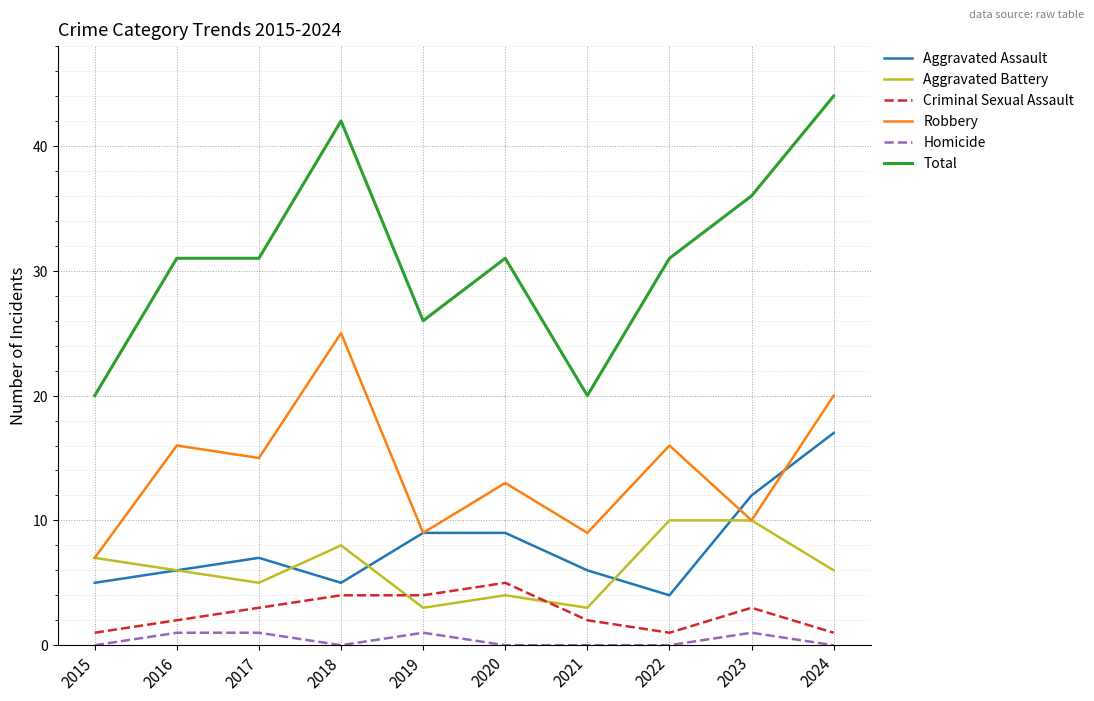

At 2020, list the series in order from smallest to largest.

Homicide, Aggravated Battery, Criminal Sexual Assault, Aggravated Assault, Robbery, Total